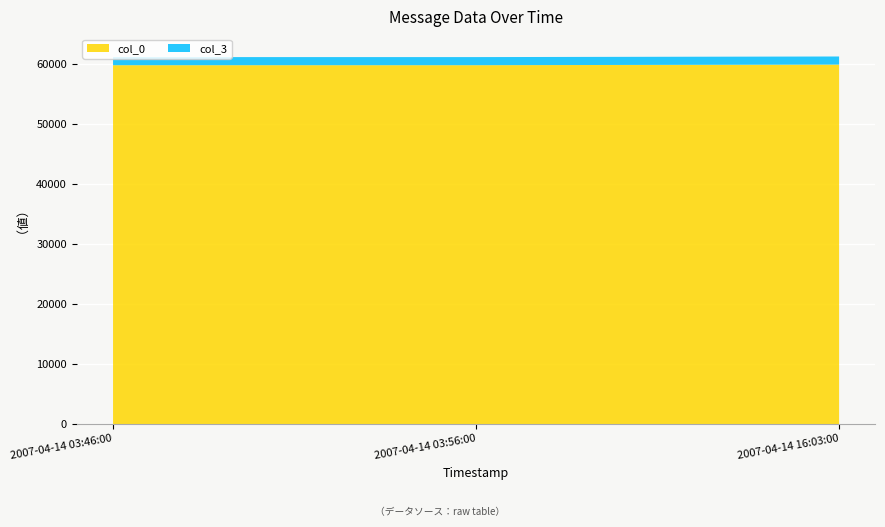

Reading left to right, transcribe all the data shown in this chart.

col_0: 2007-04-14 03:46:00=59817	2007-04-14 03:56:00=59818	2007-04-14 16:03:00=59918
col_3: 2007-04-14 03:46:00=1351	2007-04-14 03:56:00=1351	2007-04-14 16:03:00=1351